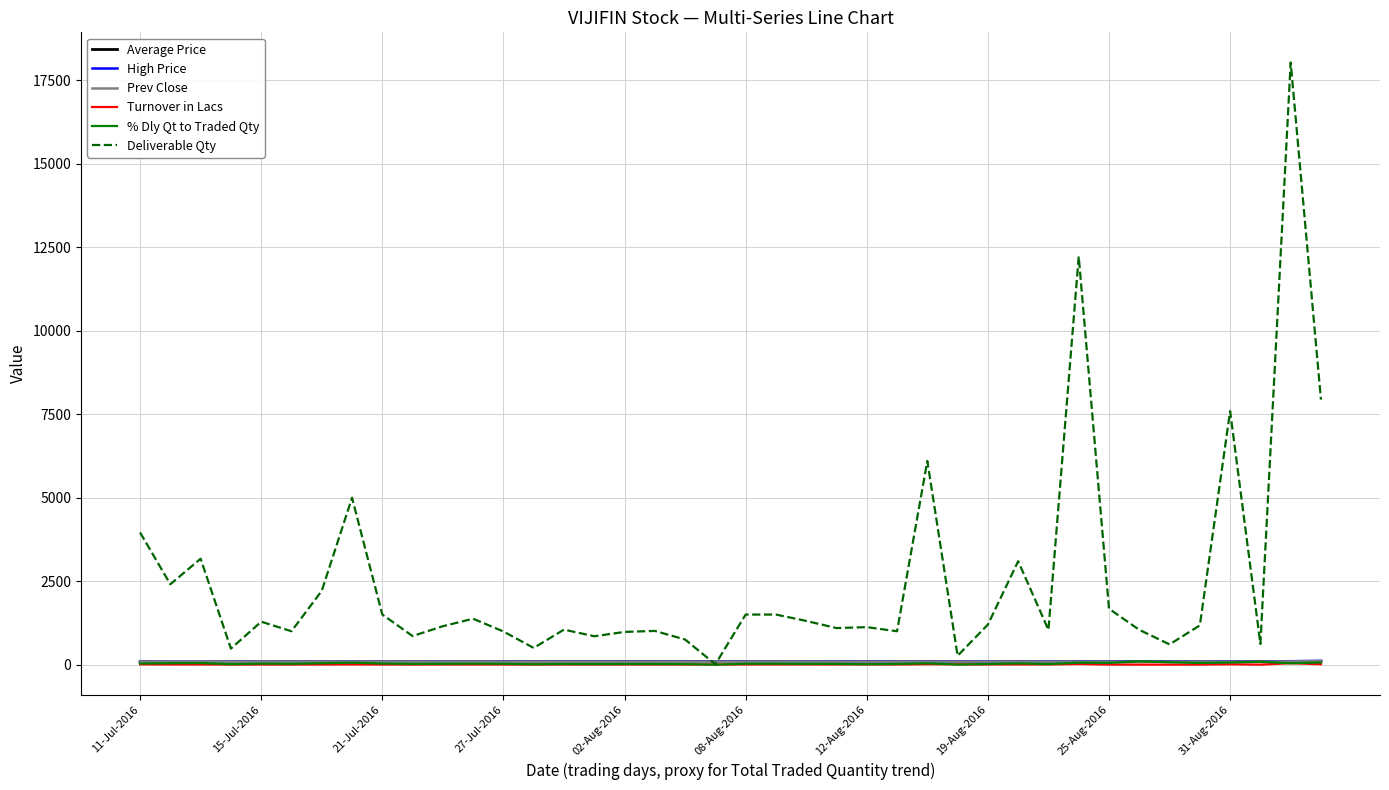

Which series has the widest spread of values?

Deliverable Qty